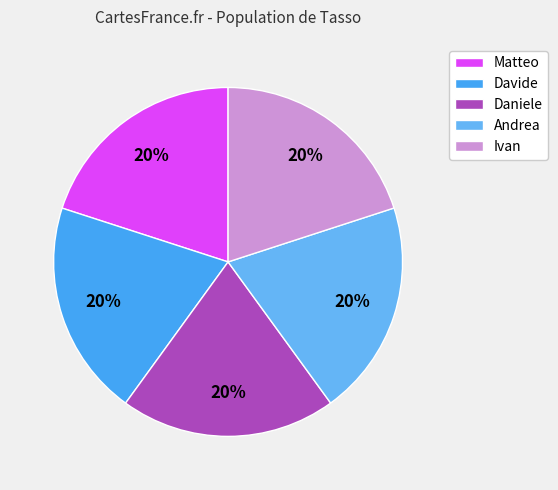

How many slices are in this pie chart?

5